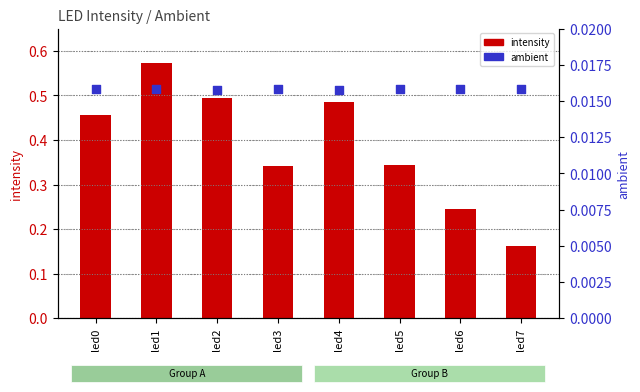

At which category is the sum across all series the highest?

led1